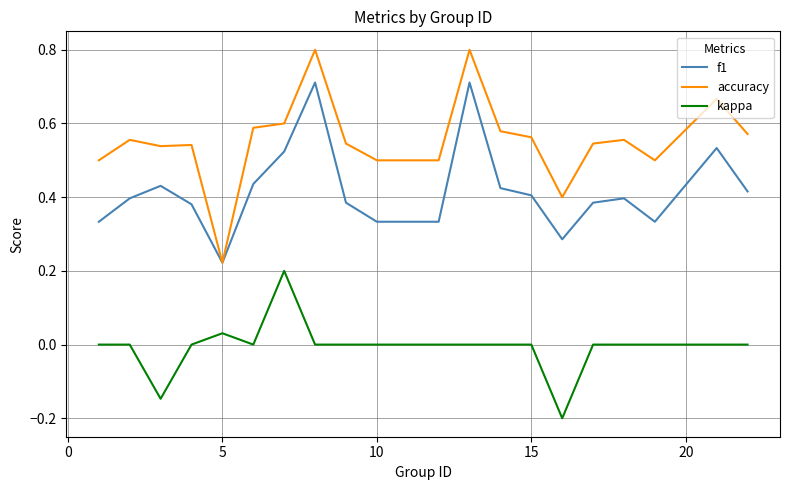

Rank the series by their average value, from lowest to highest.

kappa, f1, accuracy